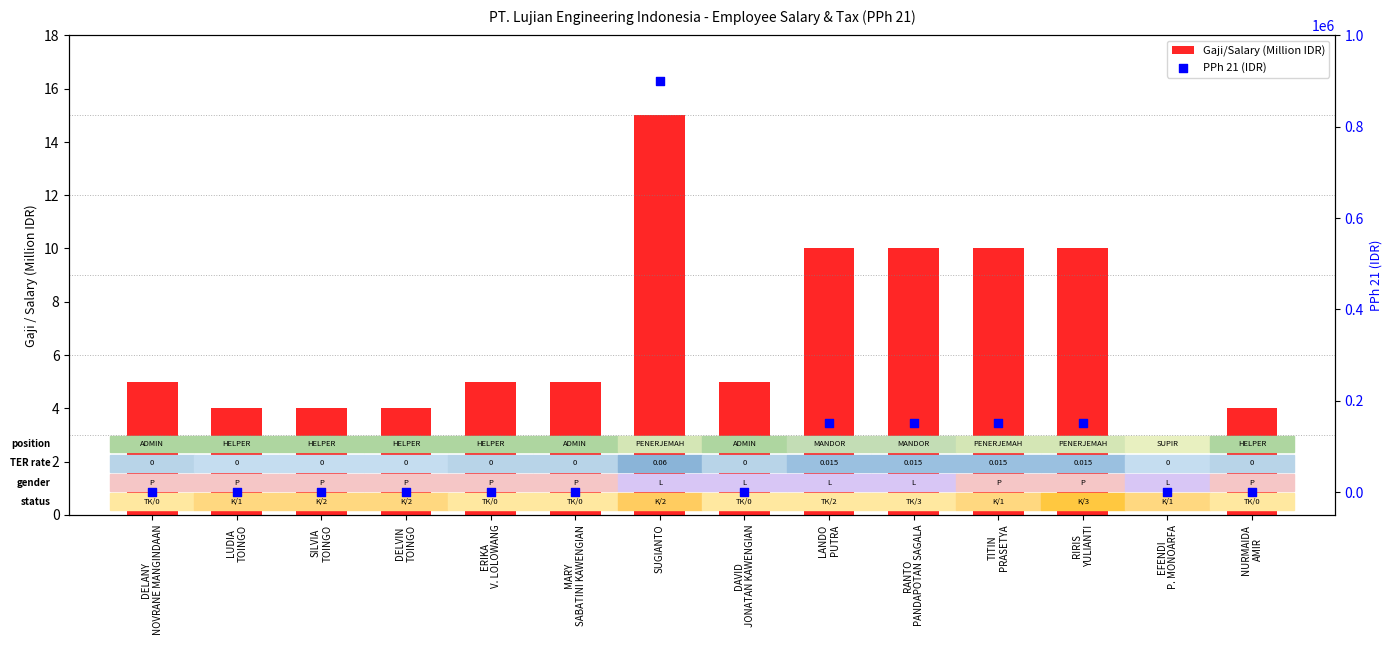

Which series has the largest Y range (max minus min)?

PPh 21 (IDR)